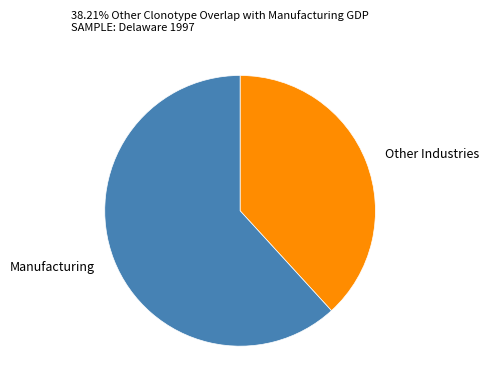

Is the sum of Other Industries and Manufacturing greater than half?

Yes